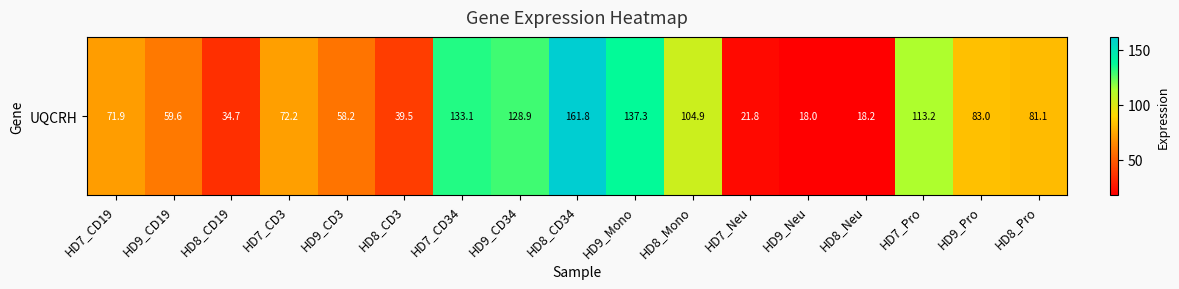

What is the difference between the maximum and minimum values?

143.8